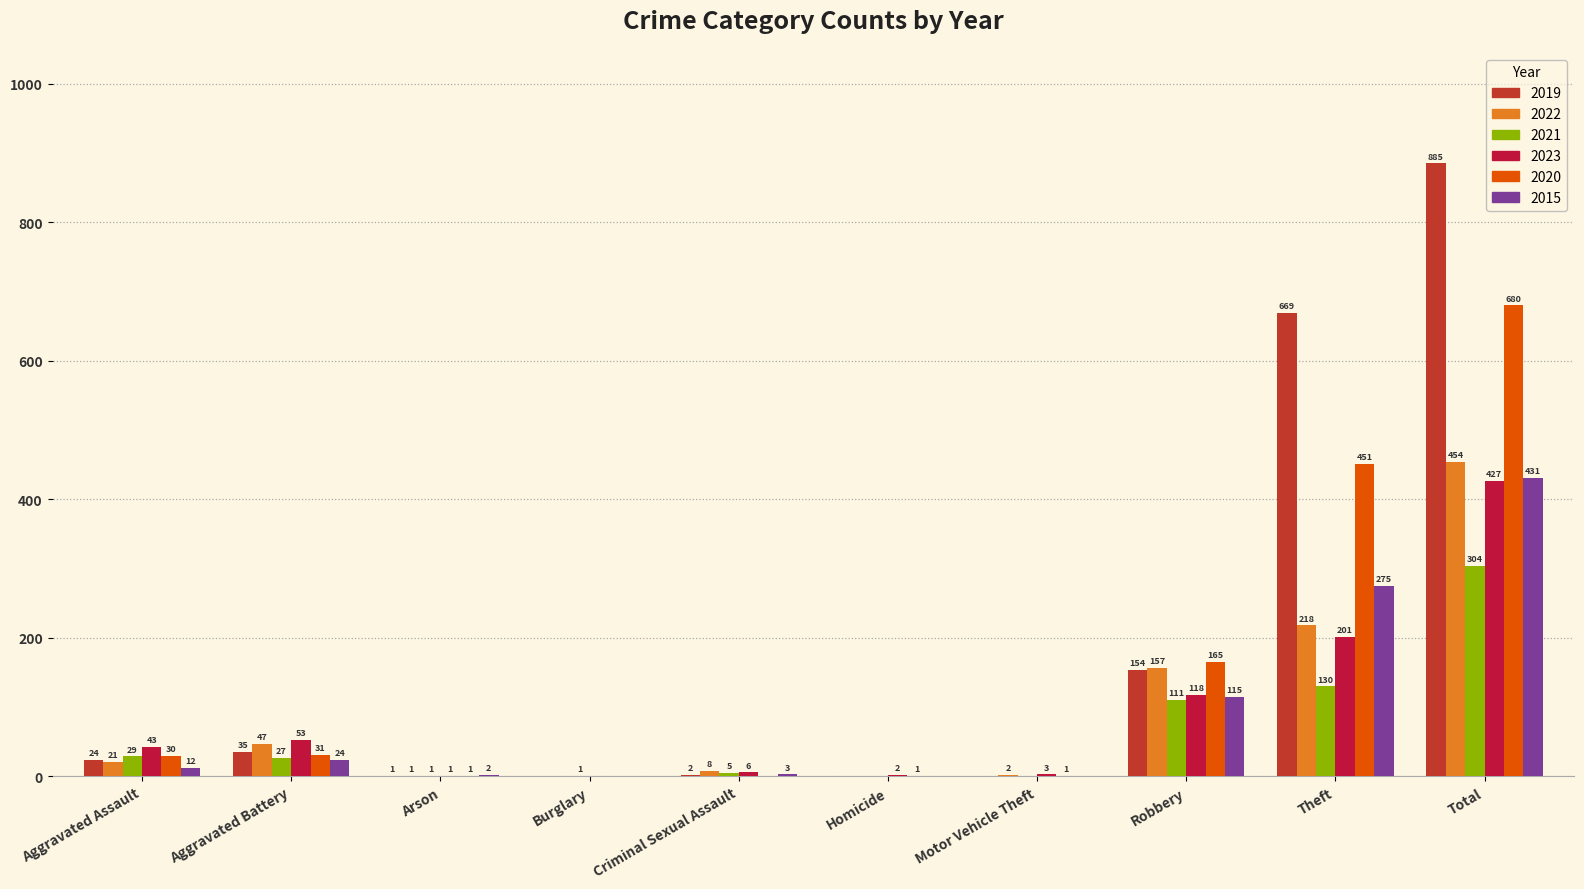

The 2015 series shows 275 at Theft. True or false?

True